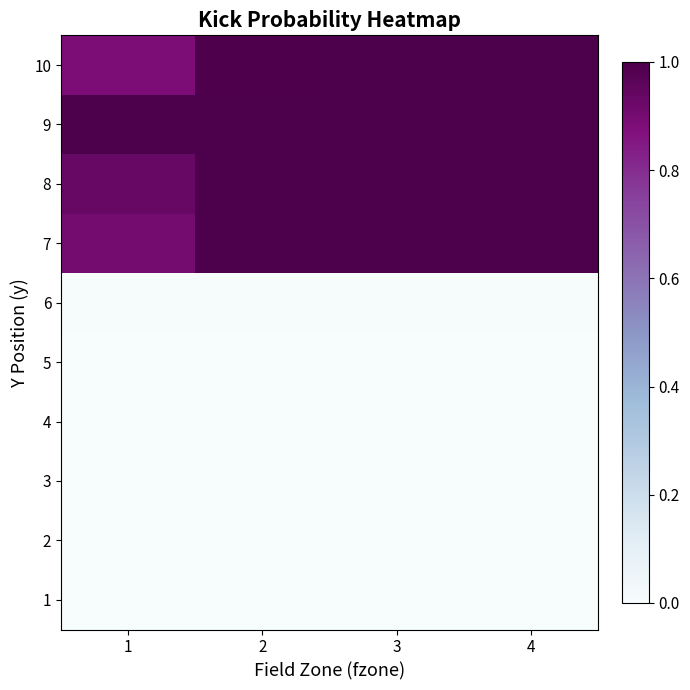

Between 2 and 4, which series saw the biggest shift?

10